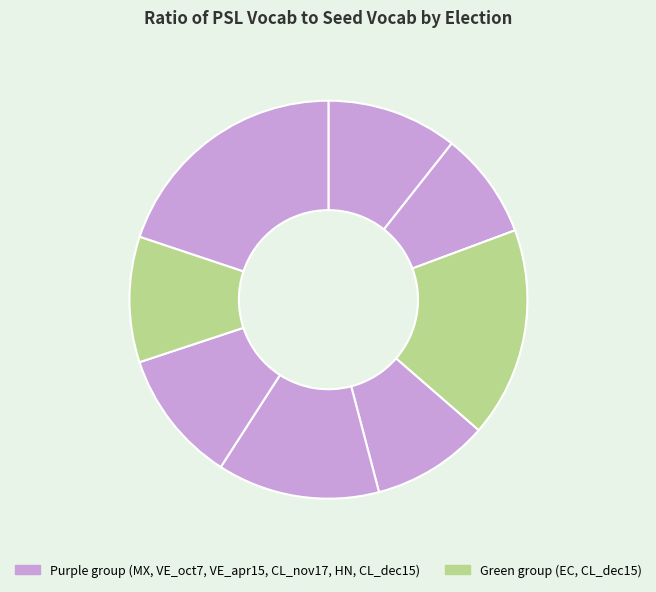

Count the number of slices in the pie.

8